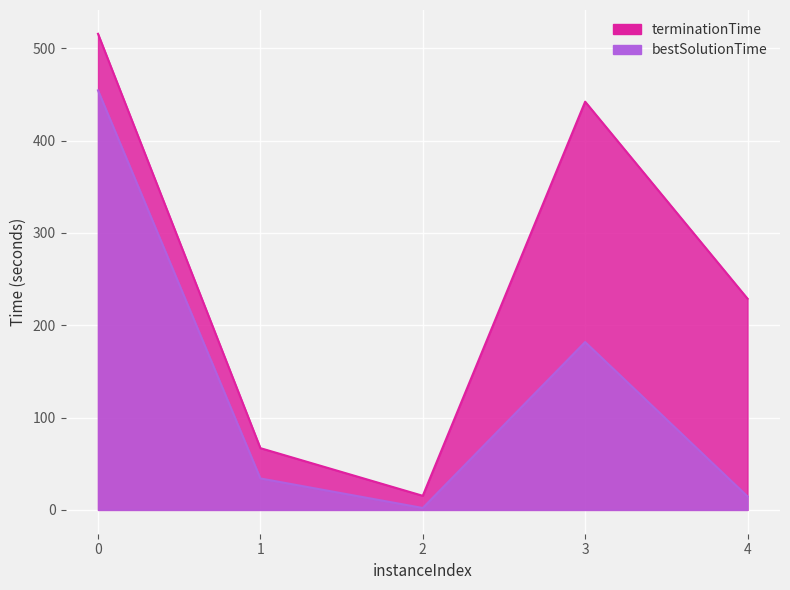

Which series has the largest total across all categories?

terminationTime